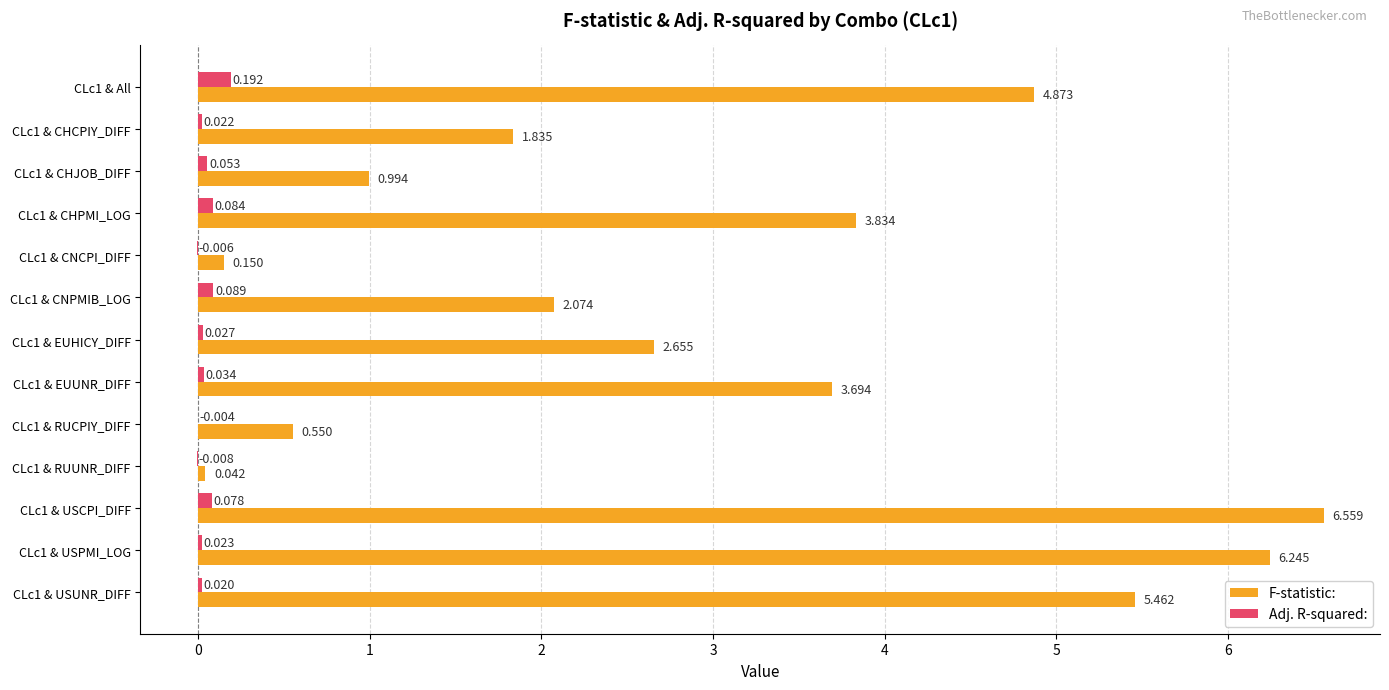

Where is Adj. R-squared: nearest to the value 0?

CLc1 & RUCPIY_DIFF